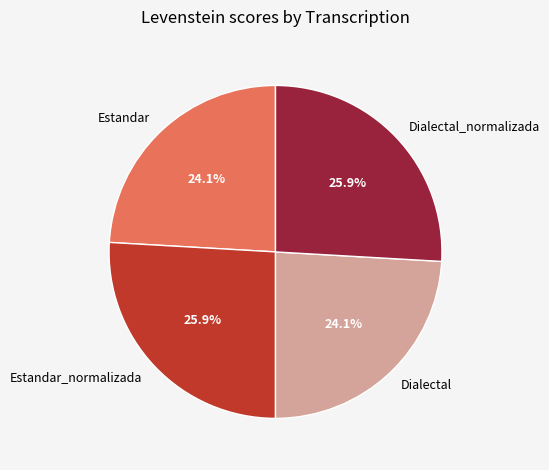

Between Estandar_normalizada and Dialectal, which is larger?

Estandar_normalizada